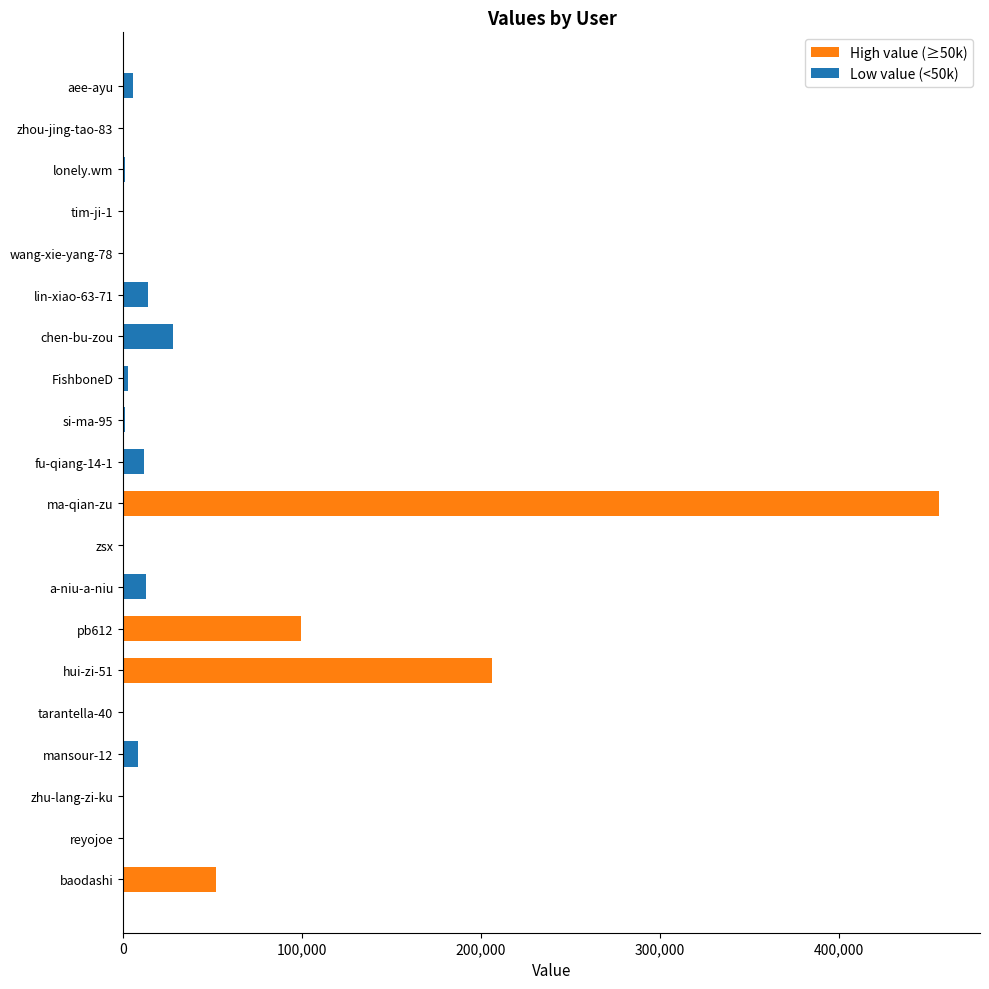

What is the sum of the Low value (<50k) values at fu-qiang-14-1 and zhu-lang-zi-ku?

11997